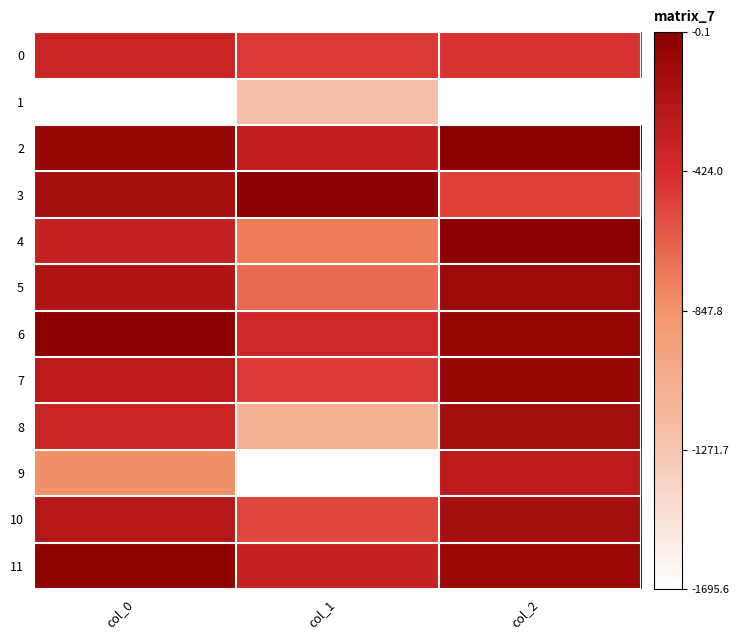

Which series has the widest spread of values?

9